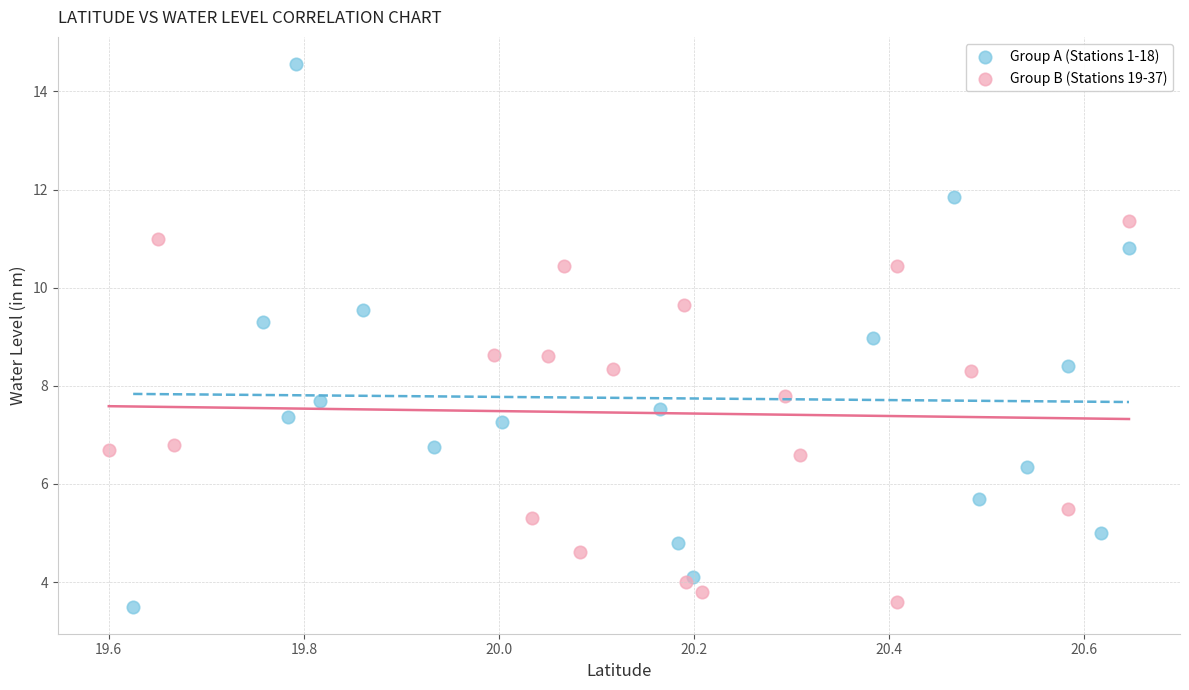

Which series contains the highest Y value?

Group A (Stations 1-18)